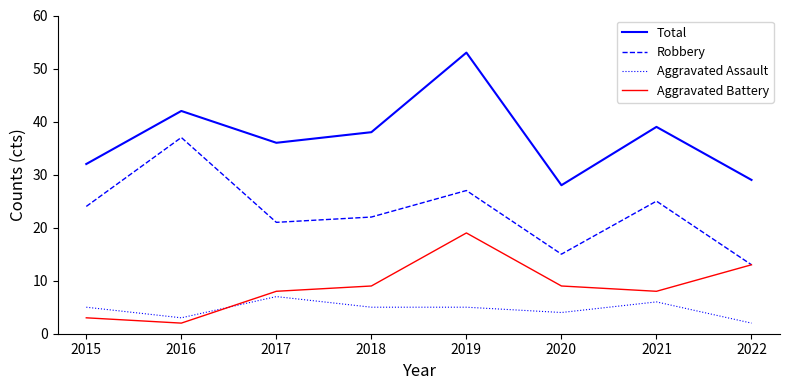

Is the value of Aggravated Battery at 2018 greater than the value of Aggravated Assault at 2021?

Yes